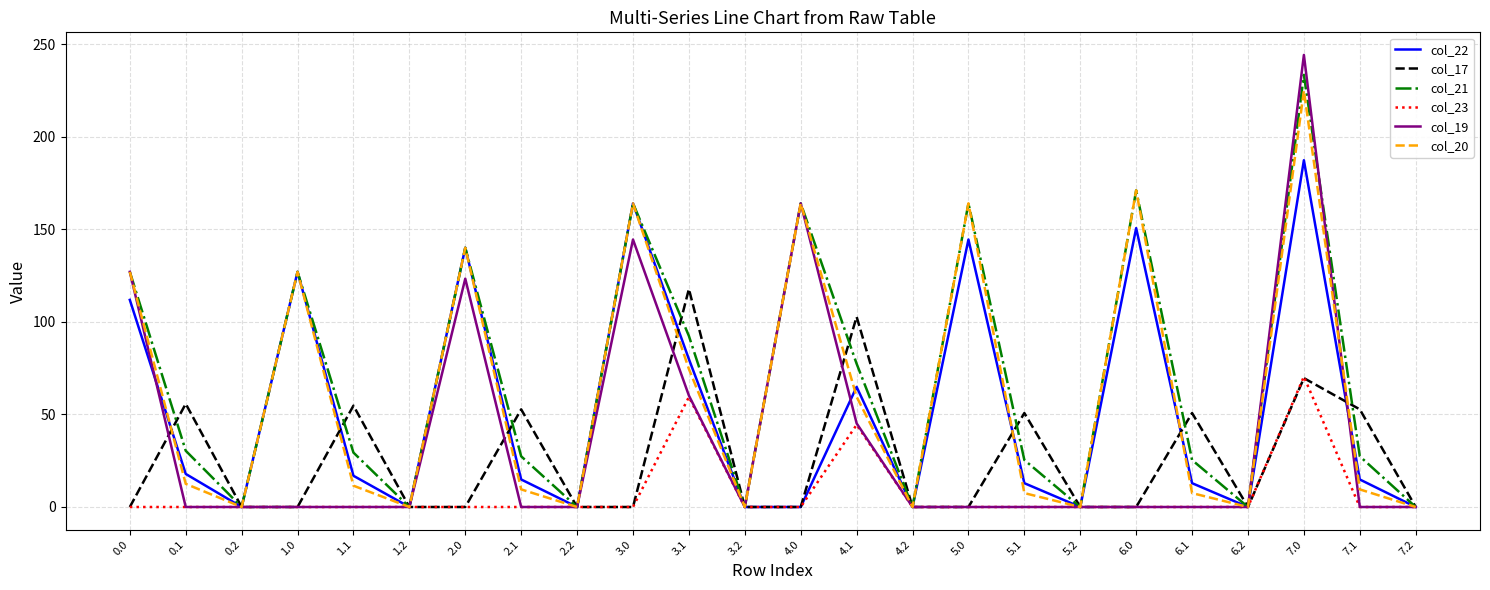

What is the spread (max minus min) of values at 1.0?

127.0